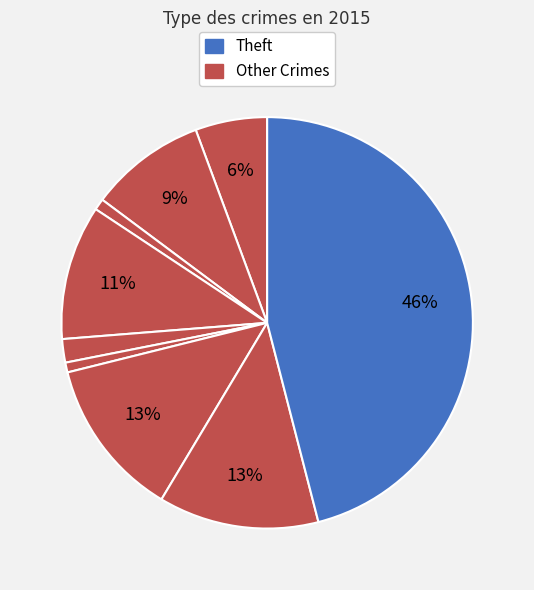

Count the number of slices in the pie.

9